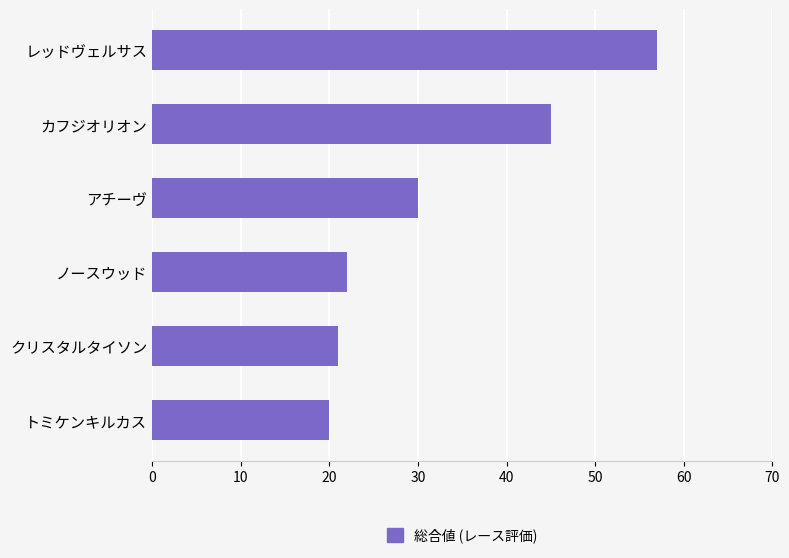

Are the bars grouped side by side (vs. stacked)?

No